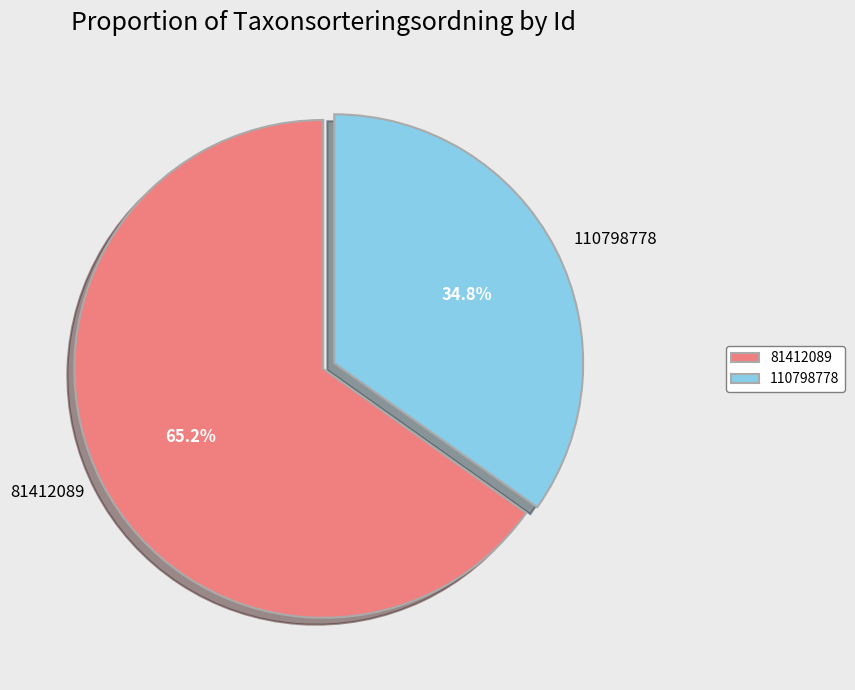

To the nearest percent, what portion does 81412089 represent?

65%